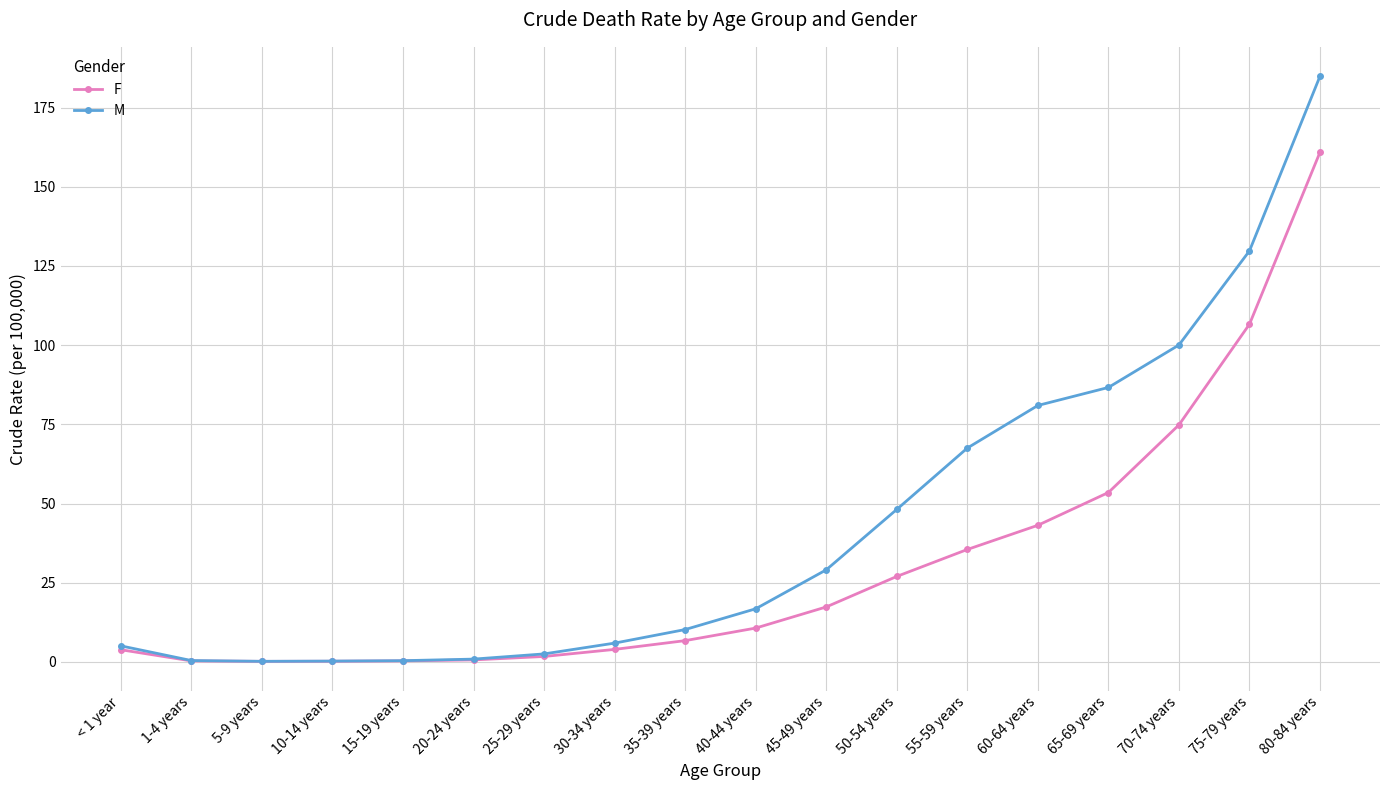

How many data points in M are less than 16?

9